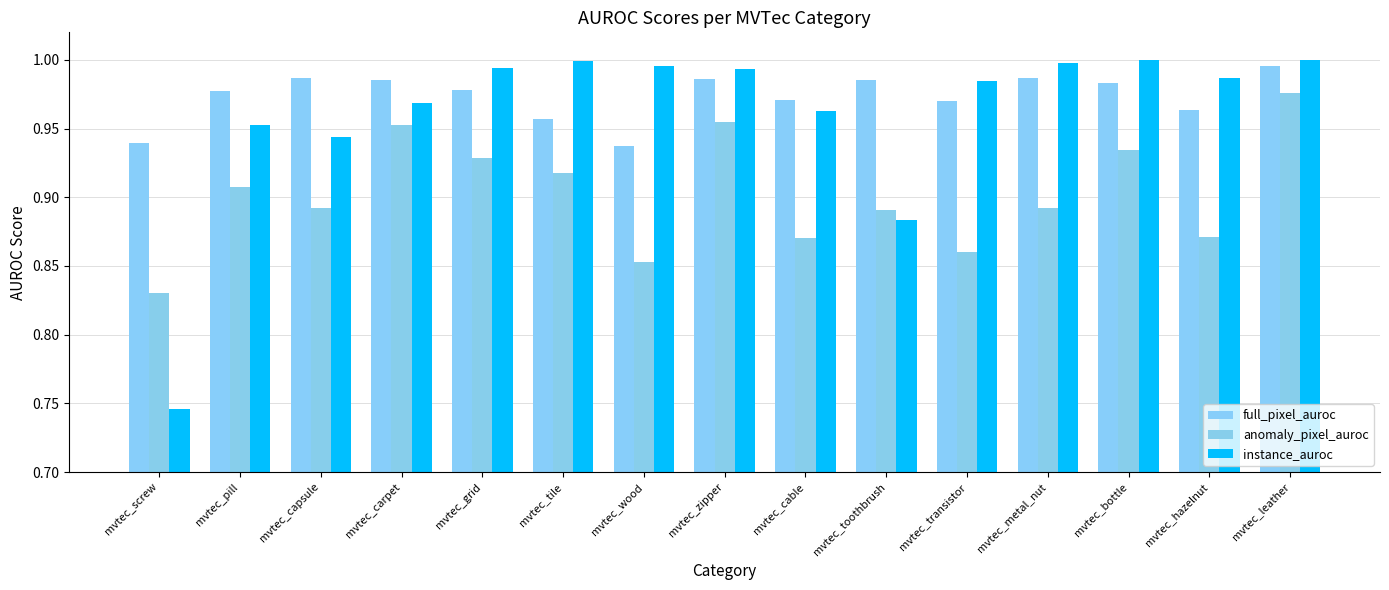

What is the difference between the maximum and minimum values in the anomaly_pixel_auroc series?

0.1